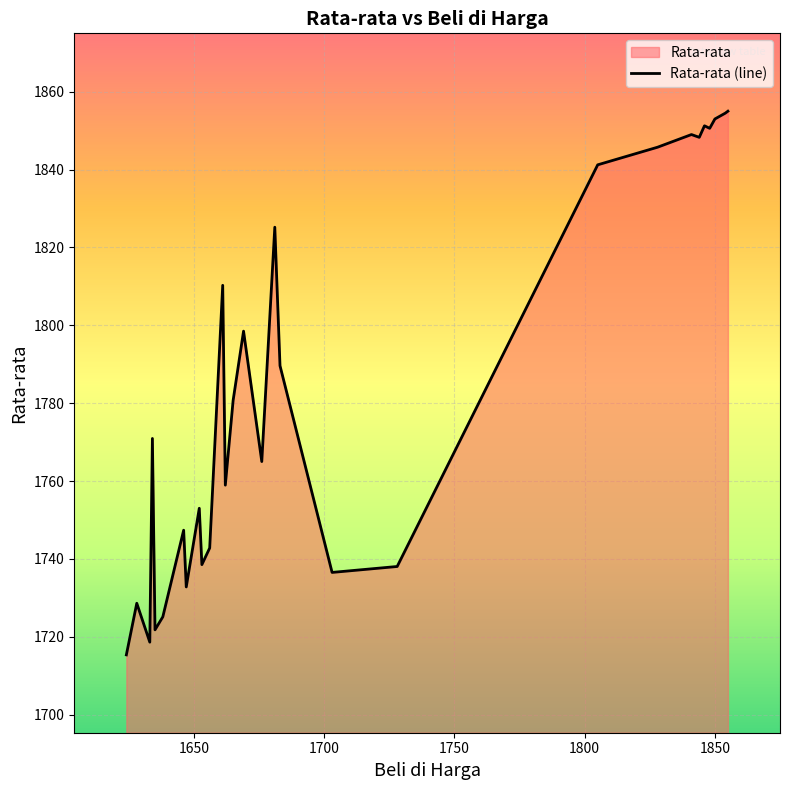

What is the smallest value displayed?

1715.3